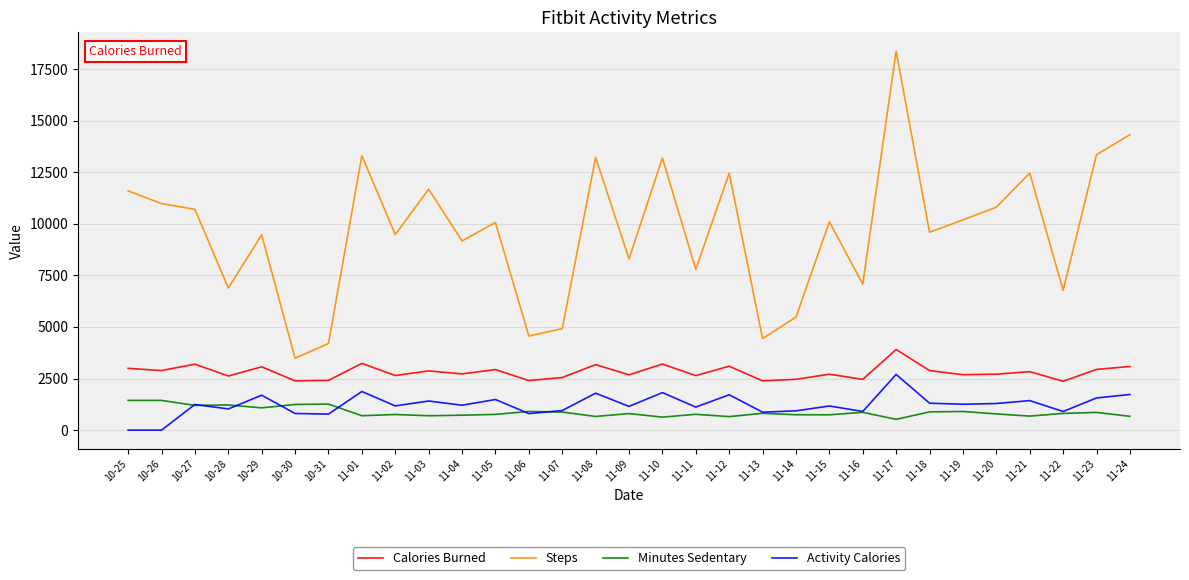

What are all the series names shown in the legend?

Calories Burned, Steps, Minutes Sedentary, Activity Calories